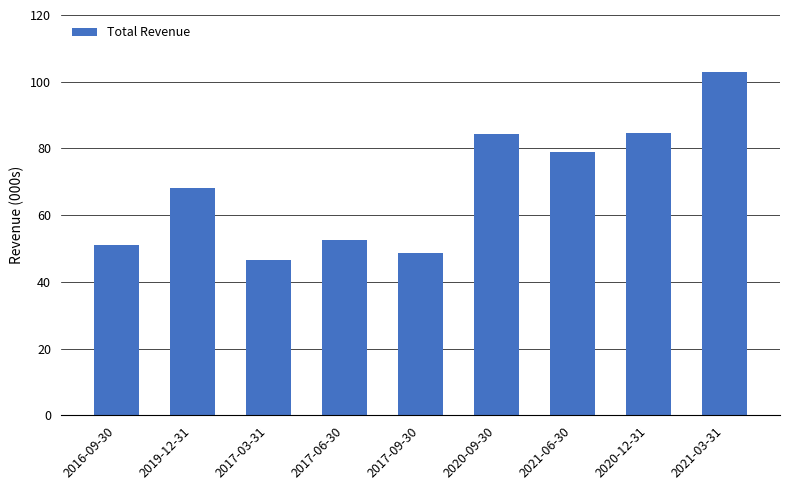

At which category does the chart reach its minimum across all series?

2017-03-31